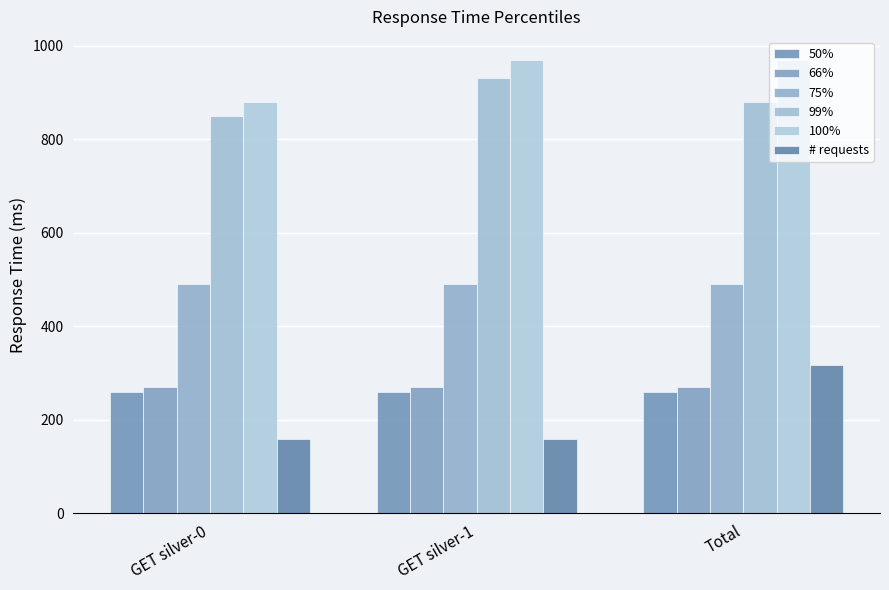

Reading left to right, list all the values displayed in this chart.

50%: GET silver-0=260	GET silver-1=260	Total=260
66%: GET silver-0=270	GET silver-1=270	Total=270
75%: GET silver-0=490	GET silver-1=490	Total=490
99%: GET silver-0=850	GET silver-1=930	Total=880
100%: GET silver-0=880	GET silver-1=970	Total=970
# requests: GET silver-0=159	GET silver-1=159	Total=318